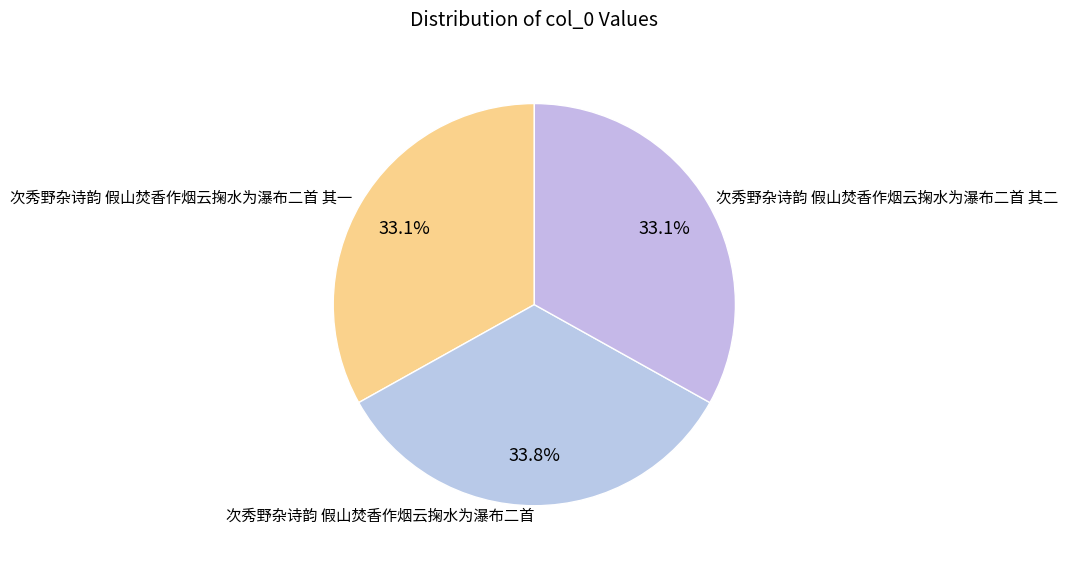

How many segments does this pie chart have?

3